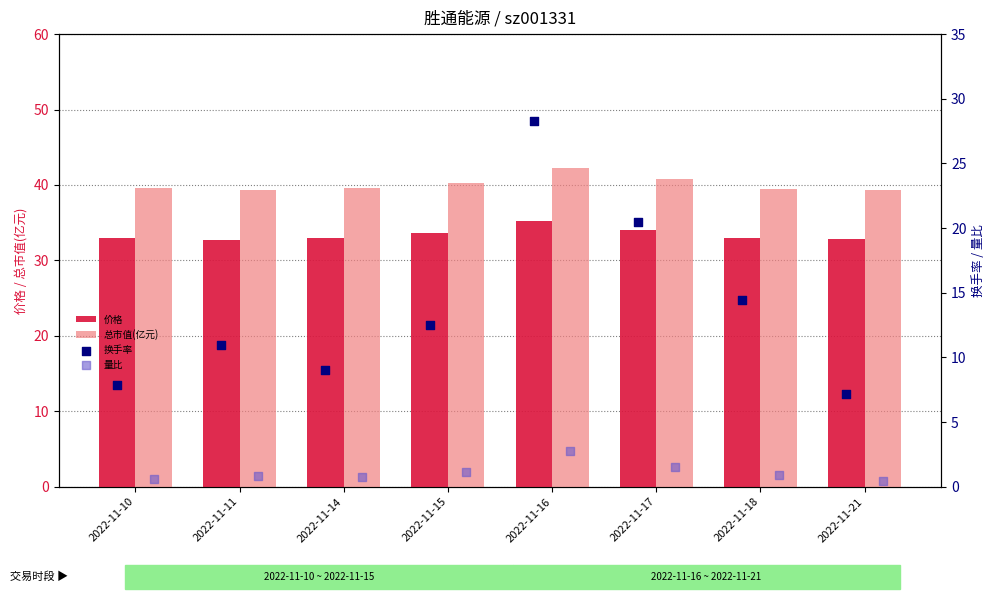

What are all the series names shown in the legend?

价格, 总市值(亿元), 换手率, 量比